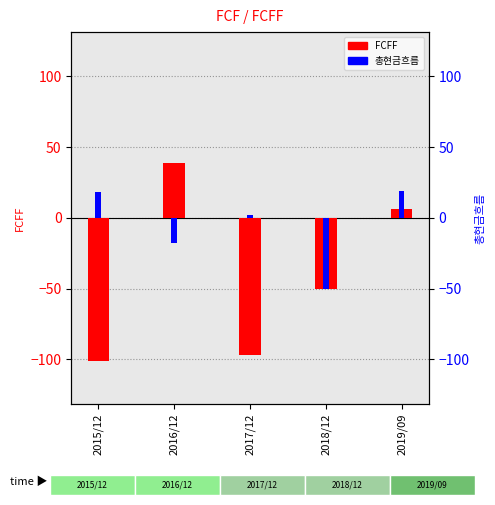

At which label does 총현금흐름 reach its minimum?

2018/12